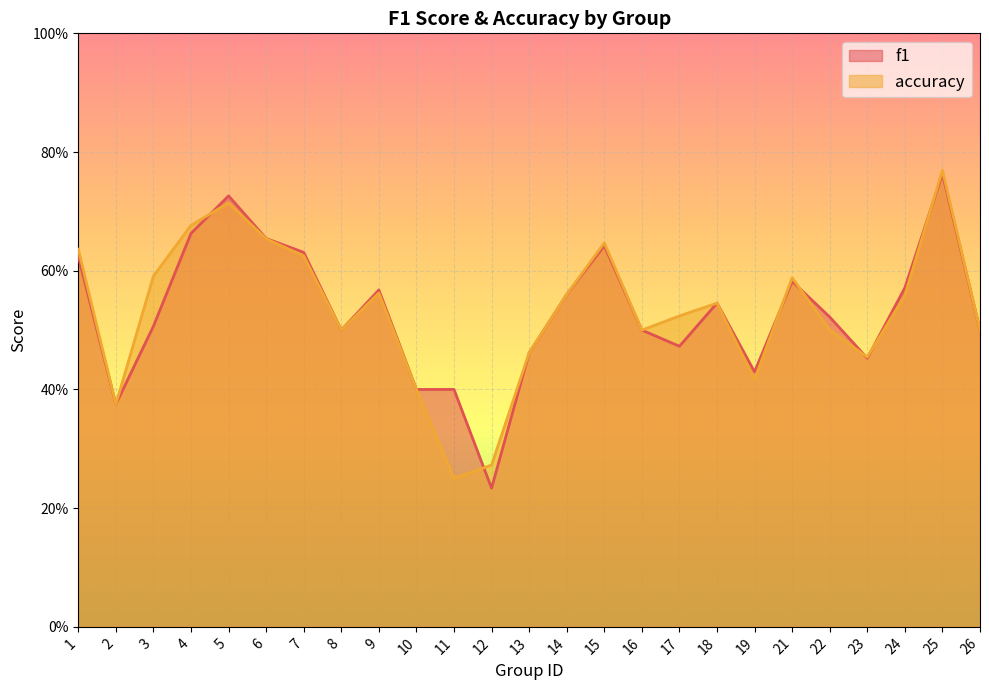

What is the difference between the second highest and minimum values in the f1 series?

0.5